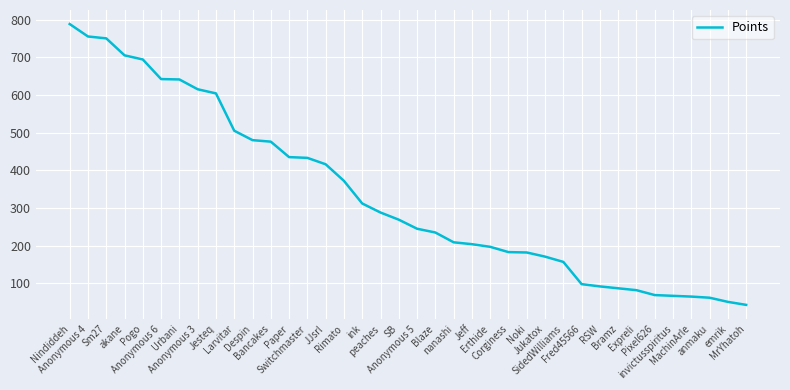

What is the difference between the maximum and minimum values?

745